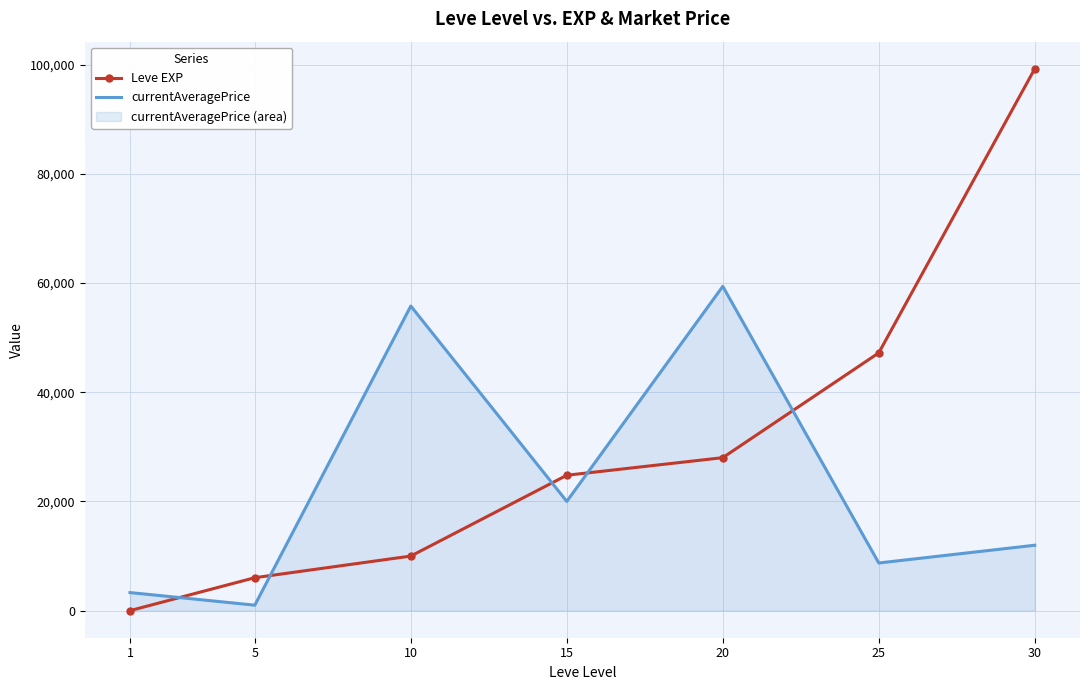

Reading left to right, extract all data points from this chart.

Leve EXP: 1=1	5=6030	10=9990	15=24790	20=28010	25=47200	30=99220
currentAveragePrice: 1=3307	5=1000	10=55773	15=20000	20=59376	25=8724	30=11974